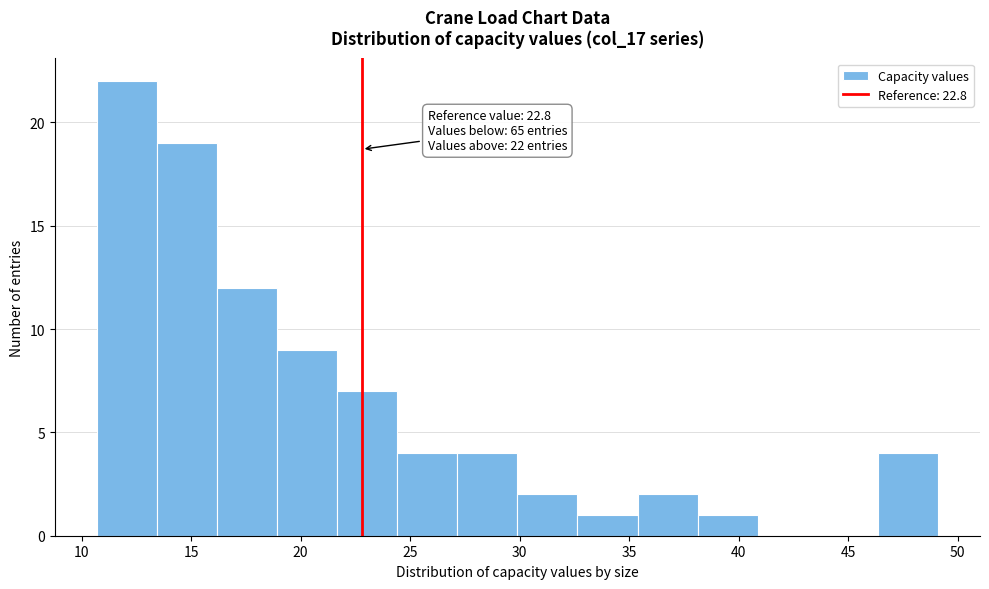

Which range on the x-axis has the tallest bar?

10.5 to 13.5